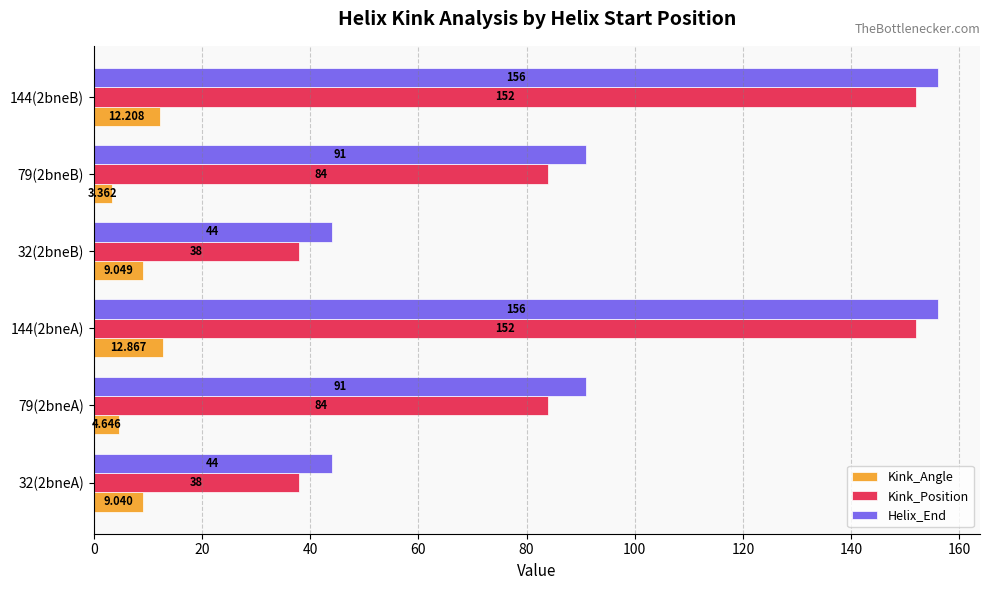

How many distinct data groups are displayed?

3